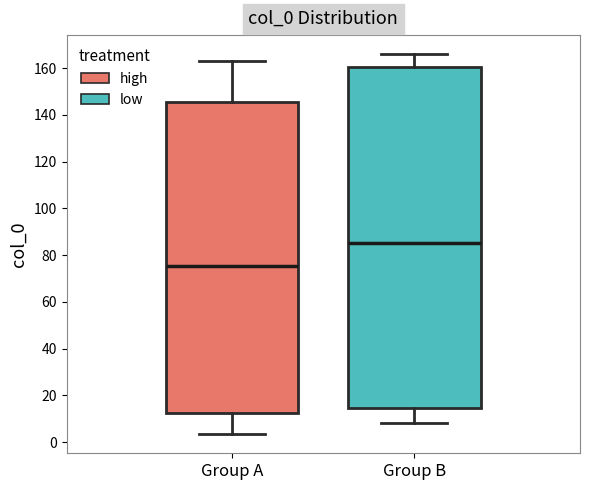

Where is the lower edge of the box for Group A on the y-axis? The values are not printed on the chart, so give them approximately, as read against the axis.

12